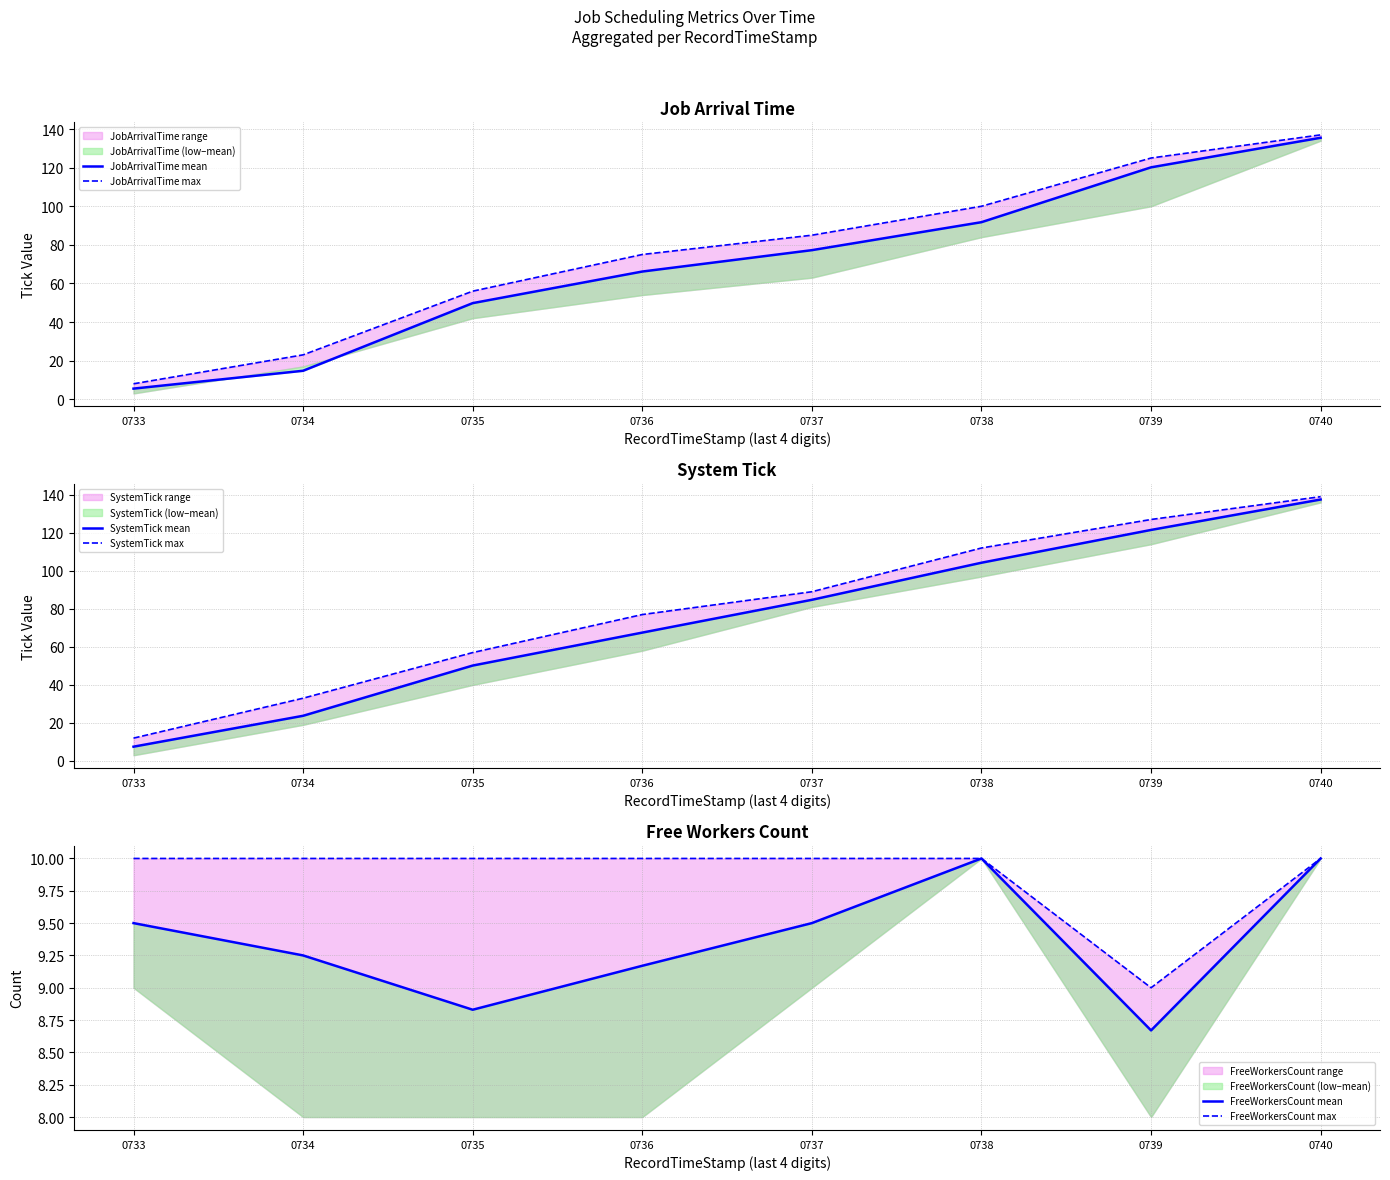

Which category has the highest value in the SystemTick mean series?

0740